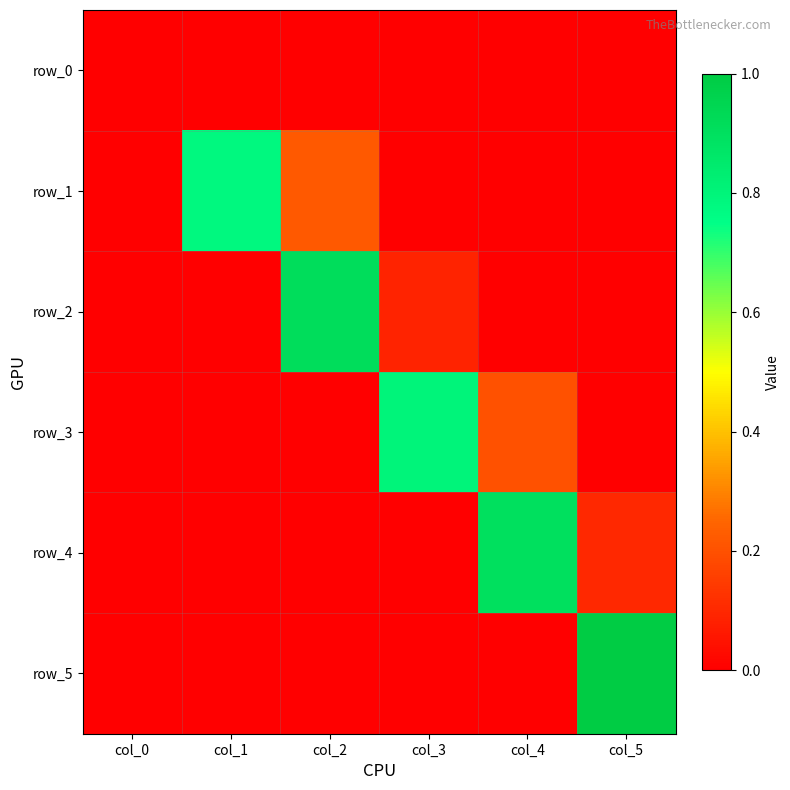

List the labels in order of row_1 value, smallest first.

col_0, col_3, col_4, col_5, col_2, col_1